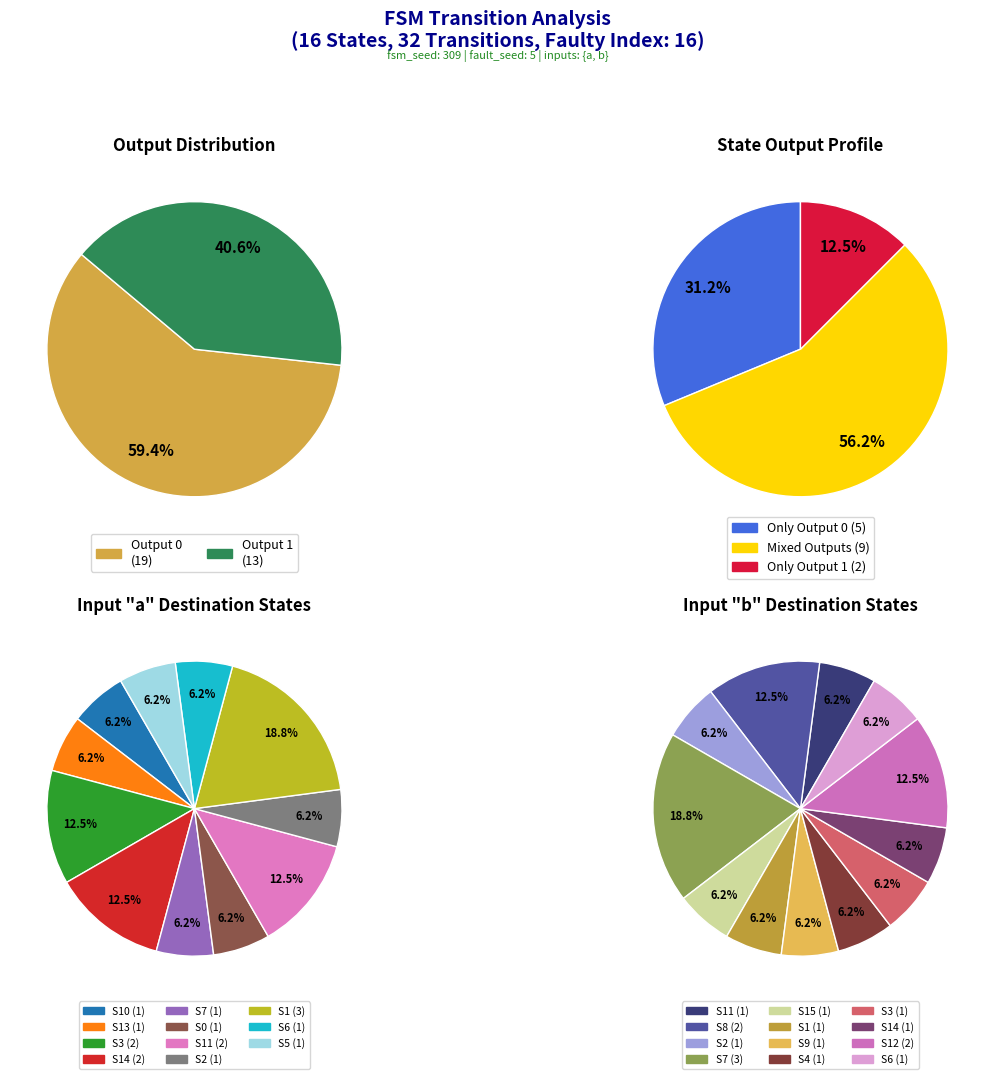

True or false: 31 accounts for 1% of the total.

False